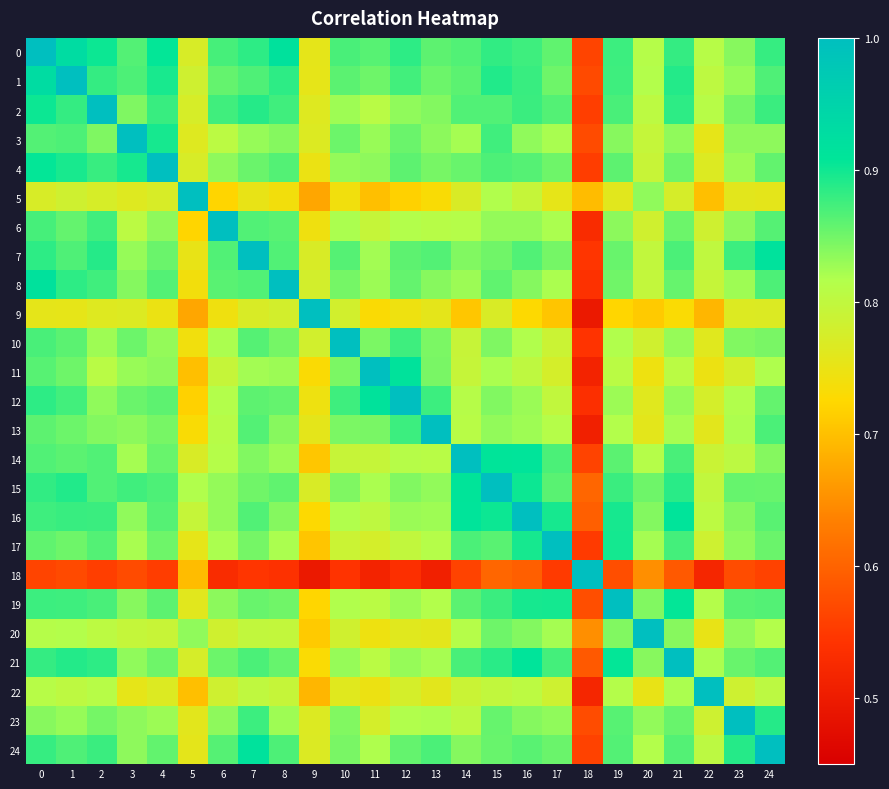

Reading left to right, what are all the values shown in this chart?

0: 0=1.0	1=0.9	2=0.9	3=0.9	4=0.9	5=0.8	6=0.9	7=0.9	8=0.9	9=0.8	10=0.9	11=0.9	12=0.9	13=0.9	14=0.9	15=0.9	16=0.9	17=0.9	18=0.6	19=0.9	20=0.8	21=0.9	22=0.8	23=0.8	24=0.9
1: 0=0.9	1=1.0	2=0.9	3=0.9	4=0.9	5=0.8	6=0.9	7=0.9	8=0.9	9=0.8	10=0.9	11=0.9	12=0.9	13=0.9	14=0.9	15=0.9	16=0.9	17=0.9	18=0.6	19=0.9	20=0.8	21=0.9	22=0.8	23=0.8	24=0.9
2: 0=0.9	1=0.9	2=1.0	3=0.8	4=0.9	5=0.8	6=0.9	7=0.9	8=0.9	9=0.8	10=0.8	11=0.8	12=0.8	13=0.8	14=0.9	15=0.9	16=0.9	17=0.9	18=0.6	19=0.9	20=0.8	21=0.9	22=0.8	23=0.8	24=0.9
3: 0=0.9	1=0.9	2=0.8	3=1.0	4=0.9	5=0.8	6=0.8	7=0.8	8=0.8	9=0.8	10=0.9	11=0.8	12=0.9	13=0.8	14=0.8	15=0.9	16=0.8	17=0.8	18=0.6	19=0.8	20=0.8	21=0.8	22=0.8	23=0.8	24=0.8
4: 0=0.9	1=0.9	2=0.9	3=0.9	4=1.0	5=0.8	6=0.8	7=0.9	8=0.9	9=0.7	10=0.8	11=0.8	12=0.9	13=0.8	14=0.9	15=0.9	16=0.9	17=0.9	18=0.6	19=0.9	20=0.8	21=0.9	22=0.8	23=0.8	24=0.9
5: 0=0.8	1=0.8	2=0.8	3=0.8	4=0.8	5=1.0	6=0.7	7=0.8	8=0.7	9=0.7	10=0.7	11=0.7	12=0.7	13=0.7	14=0.8	15=0.8	16=0.8	17=0.8	18=0.7	19=0.8	20=0.8	21=0.8	22=0.7	23=0.8	24=0.8
6: 0=0.9	1=0.9	2=0.9	3=0.8	4=0.8	5=0.7	6=1.0	7=0.9	8=0.9	9=0.7	10=0.8	11=0.8	12=0.8	13=0.8	14=0.8	15=0.8	16=0.8	17=0.8	18=0.5	19=0.8	20=0.8	21=0.9	22=0.8	23=0.8	24=0.9
7: 0=0.9	1=0.9	2=0.9	3=0.8	4=0.9	5=0.8	6=0.9	7=1.0	8=0.9	9=0.8	10=0.9	11=0.8	12=0.9	13=0.9	14=0.8	15=0.8	16=0.9	17=0.8	18=0.5	19=0.9	20=0.8	21=0.9	22=0.8	23=0.9	24=0.9
8: 0=0.9	1=0.9	2=0.9	3=0.8	4=0.9	5=0.7	6=0.9	7=0.9	8=1.0	9=0.8	10=0.8	11=0.8	12=0.9	13=0.8	14=0.8	15=0.9	16=0.8	17=0.8	18=0.5	19=0.9	20=0.8	21=0.9	22=0.8	23=0.8	24=0.9
9: 0=0.8	1=0.8	2=0.8	3=0.8	4=0.7	5=0.7	6=0.7	7=0.8	8=0.8	9=1.0	10=0.8	11=0.7	12=0.7	13=0.8	14=0.7	15=0.8	16=0.7	17=0.7	18=0.5	19=0.7	20=0.7	21=0.7	22=0.7	23=0.8	24=0.8
10: 0=0.9	1=0.9	2=0.8	3=0.9	4=0.8	5=0.7	6=0.8	7=0.9	8=0.8	9=0.8	10=1.0	11=0.8	12=0.9	13=0.8	14=0.8	15=0.8	16=0.8	17=0.8	18=0.5	19=0.8	20=0.8	21=0.8	22=0.8	23=0.8	24=0.8
11: 0=0.9	1=0.9	2=0.8	3=0.8	4=0.8	5=0.7	6=0.8	7=0.8	8=0.8	9=0.7	10=0.8	11=1.0	12=0.9	13=0.8	14=0.8	15=0.8	16=0.8	17=0.8	18=0.5	19=0.8	20=0.7	21=0.8	22=0.7	23=0.8	24=0.8
12: 0=0.9	1=0.9	2=0.8	3=0.9	4=0.9	5=0.7	6=0.8	7=0.9	8=0.9	9=0.7	10=0.9	11=0.9	12=1.0	13=0.9	14=0.8	15=0.8	16=0.8	17=0.8	18=0.5	19=0.8	20=0.8	21=0.8	22=0.8	23=0.8	24=0.9
13: 0=0.9	1=0.9	2=0.8	3=0.8	4=0.8	5=0.7	6=0.8	7=0.9	8=0.8	9=0.8	10=0.8	11=0.8	12=0.9	13=1.0	14=0.8	15=0.8	16=0.8	17=0.8	18=0.5	19=0.8	20=0.8	21=0.8	22=0.8	23=0.8	24=0.9
14: 0=0.9	1=0.9	2=0.9	3=0.8	4=0.9	5=0.8	6=0.8	7=0.8	8=0.8	9=0.7	10=0.8	11=0.8	12=0.8	13=0.8	14=1.0	15=0.9	16=0.9	17=0.9	18=0.6	19=0.9	20=0.8	21=0.9	22=0.8	23=0.8	24=0.8
15: 0=0.9	1=0.9	2=0.9	3=0.9	4=0.9	5=0.8	6=0.8	7=0.8	8=0.9	9=0.8	10=0.8	11=0.8	12=0.8	13=0.8	14=0.9	15=1.0	16=0.9	17=0.9	18=0.6	19=0.9	20=0.9	21=0.9	22=0.8	23=0.9	24=0.9
16: 0=0.9	1=0.9	2=0.9	3=0.8	4=0.9	5=0.8	6=0.8	7=0.9	8=0.8	9=0.7	10=0.8	11=0.8	12=0.8	13=0.8	14=0.9	15=0.9	16=1.0	17=0.9	18=0.6	19=0.9	20=0.8	21=0.9	22=0.8	23=0.8	24=0.9
17: 0=0.9	1=0.9	2=0.9	3=0.8	4=0.9	5=0.8	6=0.8	7=0.8	8=0.8	9=0.7	10=0.8	11=0.8	12=0.8	13=0.8	14=0.9	15=0.9	16=0.9	17=1.0	18=0.6	19=0.9	20=0.8	21=0.9	22=0.8	23=0.8	24=0.9
18: 0=0.6	1=0.6	2=0.6	3=0.6	4=0.6	5=0.7	6=0.5	7=0.5	8=0.5	9=0.5	10=0.5	11=0.5	12=0.5	13=0.5	14=0.6	15=0.6	16=0.6	17=0.6	18=1.0	19=0.6	20=0.7	21=0.6	22=0.5	23=0.6	24=0.6
19: 0=0.9	1=0.9	2=0.9	3=0.8	4=0.9	5=0.8	6=0.8	7=0.9	8=0.9	9=0.7	10=0.8	11=0.8	12=0.8	13=0.8	14=0.9	15=0.9	16=0.9	17=0.9	18=0.6	19=1.0	20=0.8	21=0.9	22=0.8	23=0.9	24=0.9
20: 0=0.8	1=0.8	2=0.8	3=0.8	4=0.8	5=0.8	6=0.8	7=0.8	8=0.8	9=0.7	10=0.8	11=0.7	12=0.8	13=0.8	14=0.8	15=0.9	16=0.8	17=0.8	18=0.7	19=0.8	20=1.0	21=0.8	22=0.8	23=0.8	24=0.8
21: 0=0.9	1=0.9	2=0.9	3=0.8	4=0.9	5=0.8	6=0.9	7=0.9	8=0.9	9=0.7	10=0.8	11=0.8	12=0.8	13=0.8	14=0.9	15=0.9	16=0.9	17=0.9	18=0.6	19=0.9	20=0.8	21=1.0	22=0.8	23=0.9	24=0.9
22: 0=0.8	1=0.8	2=0.8	3=0.8	4=0.8	5=0.7	6=0.8	7=0.8	8=0.8	9=0.7	10=0.8	11=0.7	12=0.8	13=0.8	14=0.8	15=0.8	16=0.8	17=0.8	18=0.5	19=0.8	20=0.8	21=0.8	22=1.0	23=0.8	24=0.8
23: 0=0.8	1=0.8	2=0.8	3=0.8	4=0.8	5=0.8	6=0.8	7=0.9	8=0.8	9=0.8	10=0.8	11=0.8	12=0.8	13=0.8	14=0.8	15=0.9	16=0.8	17=0.8	18=0.6	19=0.9	20=0.8	21=0.9	22=0.8	23=1.0	24=0.9
24: 0=0.9	1=0.9	2=0.9	3=0.8	4=0.9	5=0.8	6=0.9	7=0.9	8=0.9	9=0.8	10=0.8	11=0.8	12=0.9	13=0.9	14=0.8	15=0.9	16=0.9	17=0.9	18=0.6	19=0.9	20=0.8	21=0.9	22=0.8	23=0.9	24=1.0